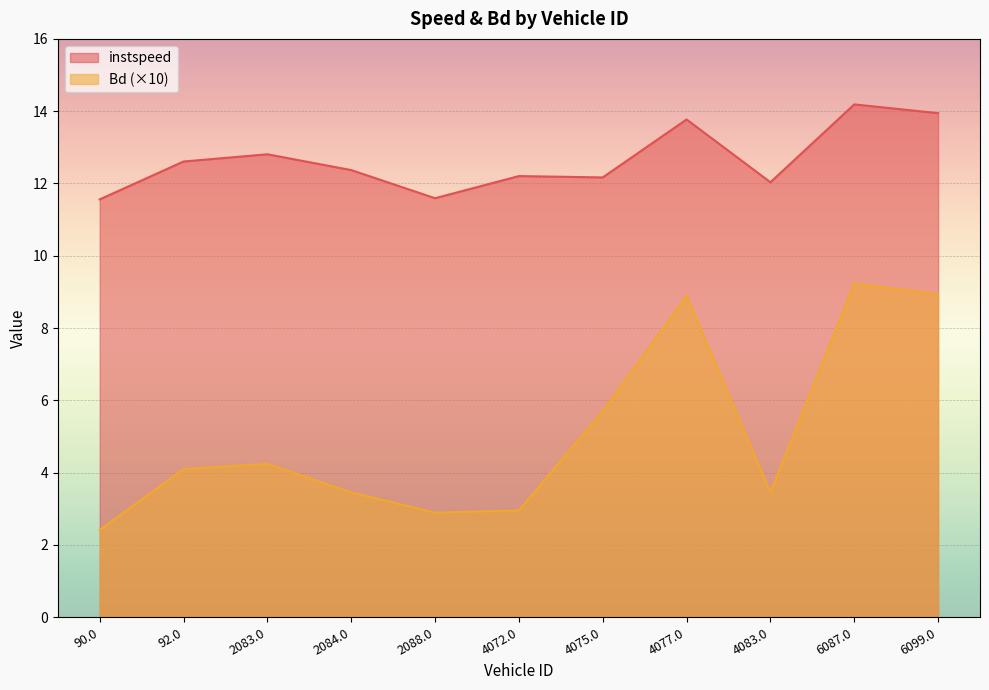

Which series has the largest range (max minus min)?

Bd (×10)